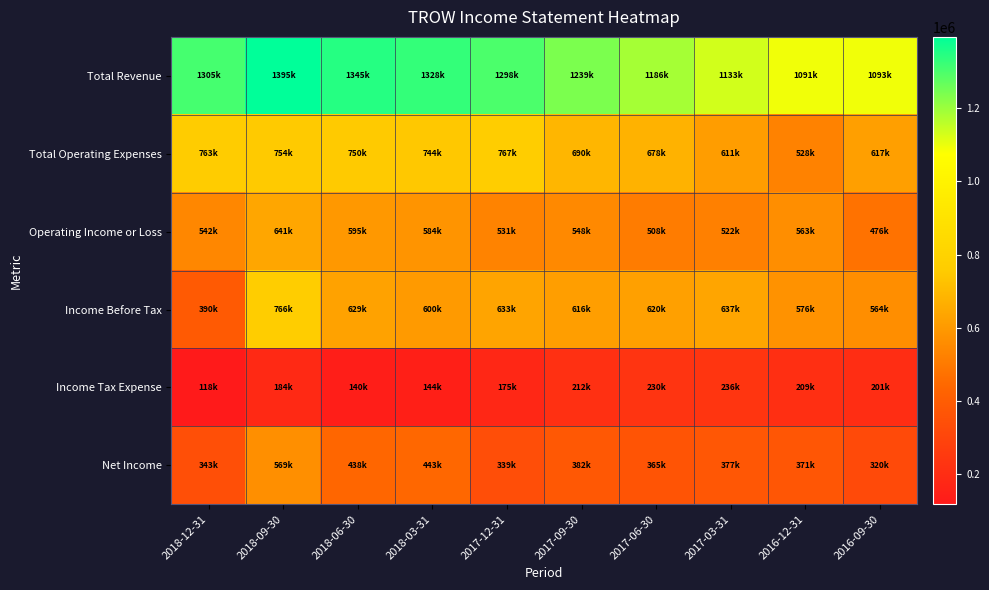

Reading left to right, list all the values displayed in this chart.

Total Revenue: 2018-12-31=1305000	2018-09-30=1394600	2018-06-30=1345000	2018-03-31=1328000	2017-12-31=1297600	2017-09-30=1238700	2017-06-30=1186000	2017-03-31=1132600	2016-12-31=1091200	2016-09-30=1092900
Total Operating Expenses: 2018-12-31=762700	2018-09-30=754000	2018-06-30=750300	2018-03-31=744200	2017-12-31=766600	2017-09-30=690200	2017-06-30=678400	2017-03-31=610900	2016-12-31=527900	2016-09-30=617200
Operating Income or Loss: 2018-12-31=542300	2018-09-30=640600	2018-06-30=594700	2018-03-31=583800	2017-12-31=531000	2017-09-30=548500	2017-06-30=507600	2017-03-31=521700	2016-12-31=563300	2016-09-30=475700
Income Before Tax: 2018-12-31=390400	2018-09-30=765500	2018-06-30=628800	2018-03-31=599900	2017-12-31=633000	2017-09-30=615800	2017-06-30=619600	2017-03-31=636700	2016-12-31=575500	2016-09-30=564000
Income Tax Expense: 2018-12-31=118400	2018-09-30=183900	2018-06-30=140500	2018-03-31=144400	2017-12-31=175300	2017-09-30=211600	2017-06-30=229600	2017-03-31=236300	2016-12-31=208700	2016-09-30=201300
Net Income: 2018-12-31=343100	2018-09-30=569300	2018-06-30=438400	2018-03-31=443100	2017-12-31=339200	2017-09-30=382100	2017-06-30=365400	2017-03-31=377200	2016-12-31=371400	2016-09-30=320500